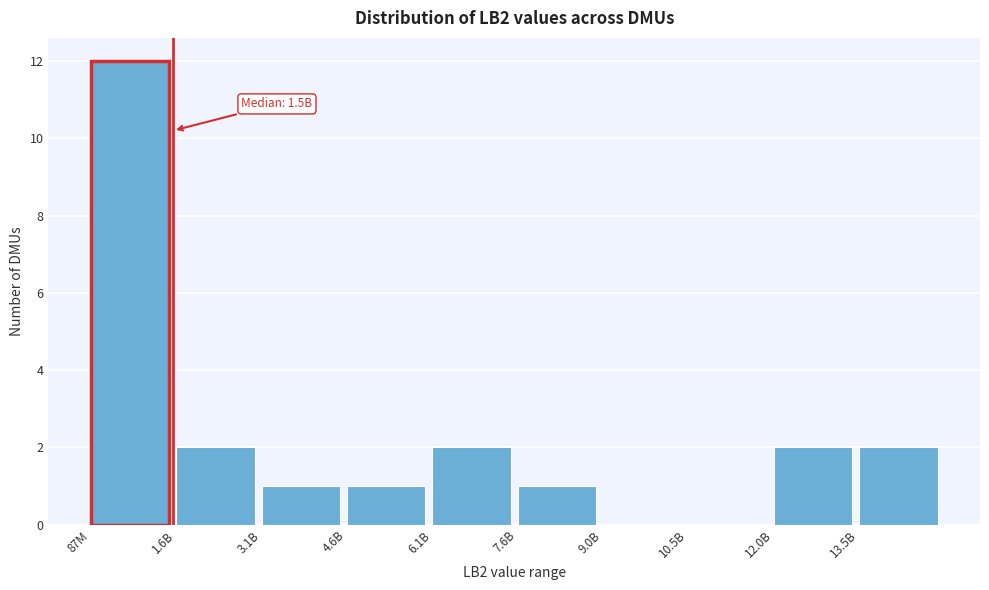

Reading left to right, transcribe all the data shown in this chart.

87M=12	1.6B=2	3.1B=1	4.6B=1	6.1B=2	7.6B=1	9.0B=0	10.5B=0	12.0B=2	13.5B=2